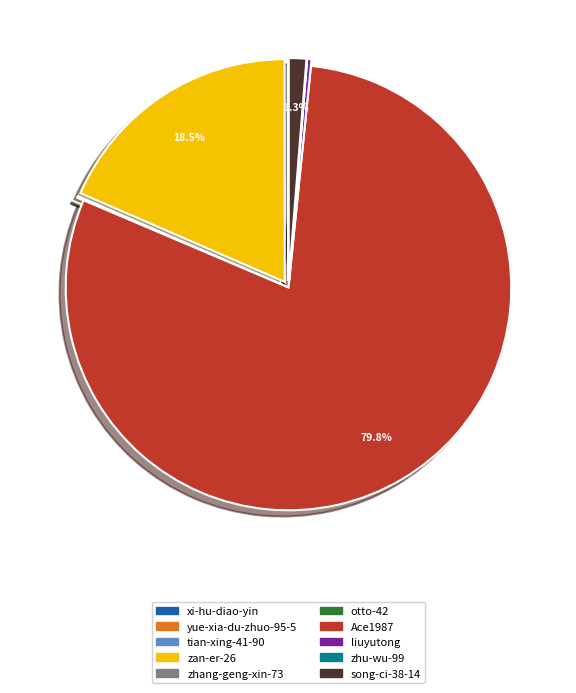

Is there a majority slice in this chart?

Yes